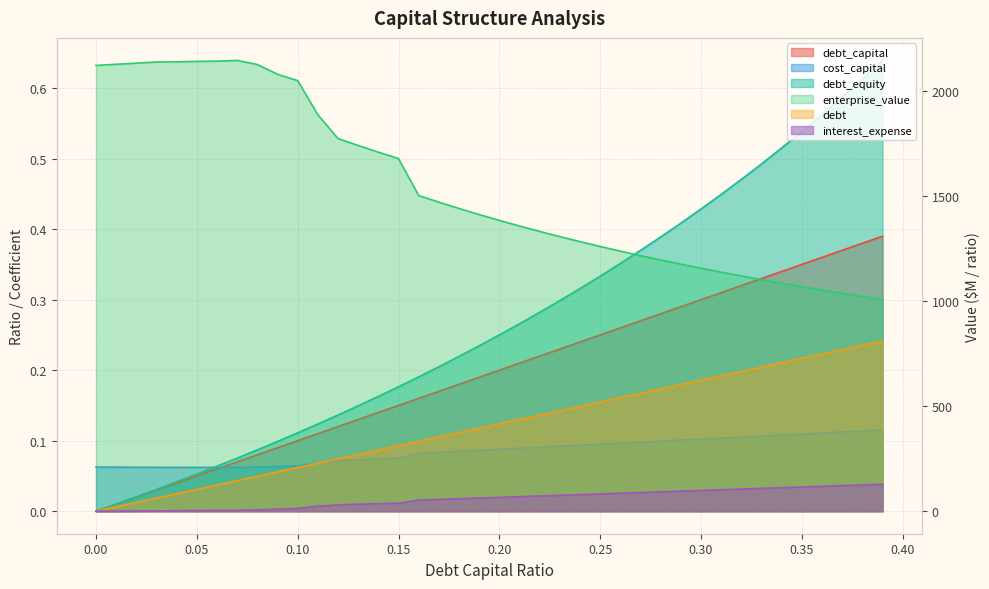

What is the spread (max minus min) of values at 0.02?

2131.6